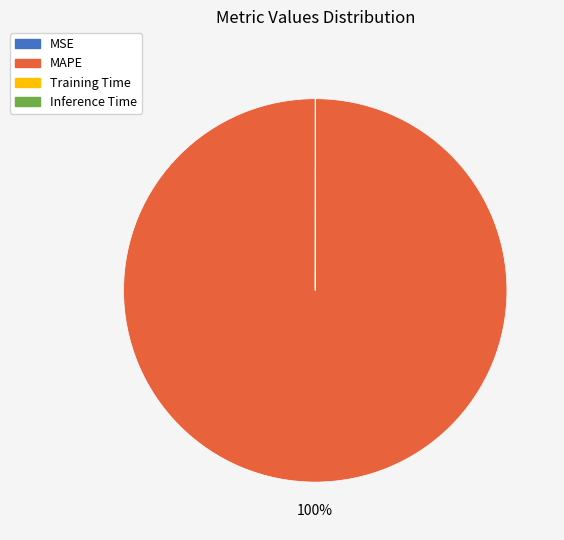

What is the largest slice in the pie chart?

MAPE